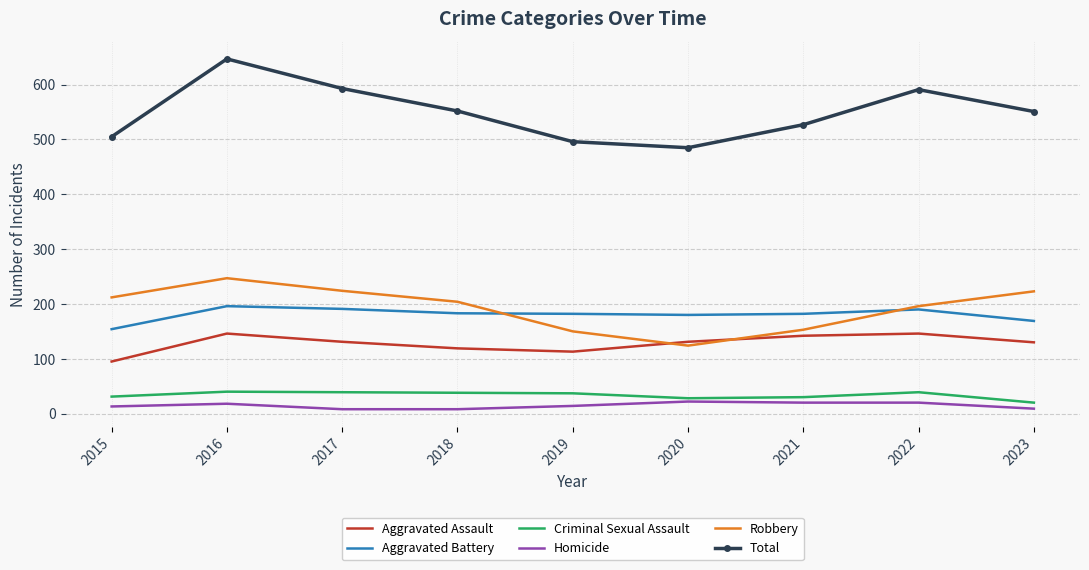

True or false: Total has a value of 496 at 2019.

True